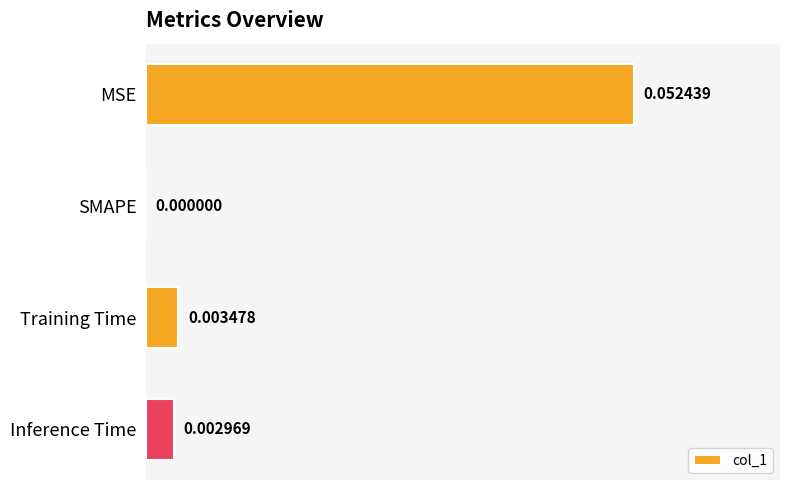

Which label corresponds to the largest value in the chart?

MSE